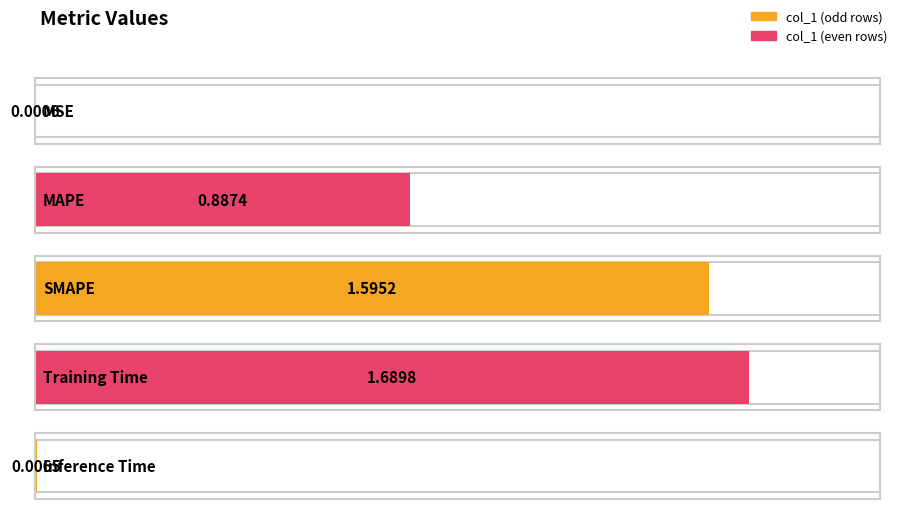

Rank the categories by value from lowest to highest.

MSE, Inference Time, MAPE, SMAPE, Training Time